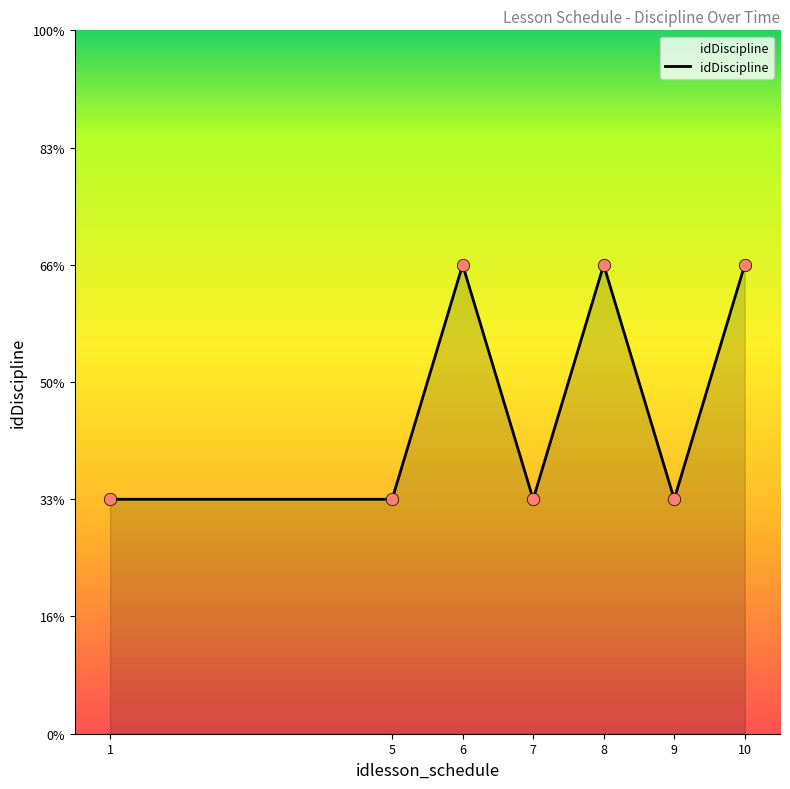

What is the ratio of the value at 10 to the value at 7?

2.0